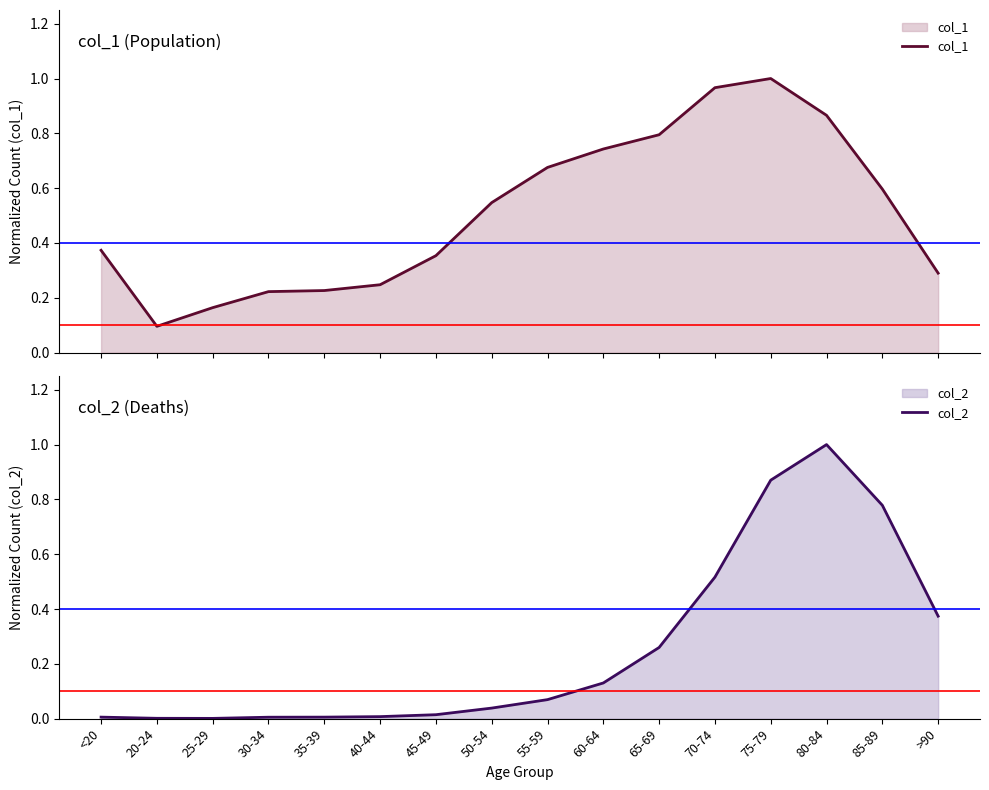

Where is col_1 nearest to the value 0?

20-24